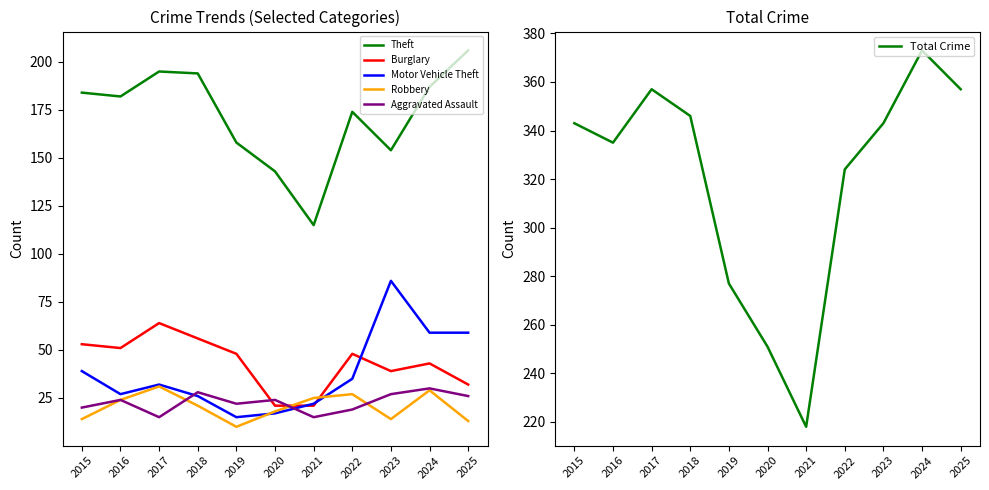

The value of Motor Vehicle Theft at 2021 is 22. True or false?

True